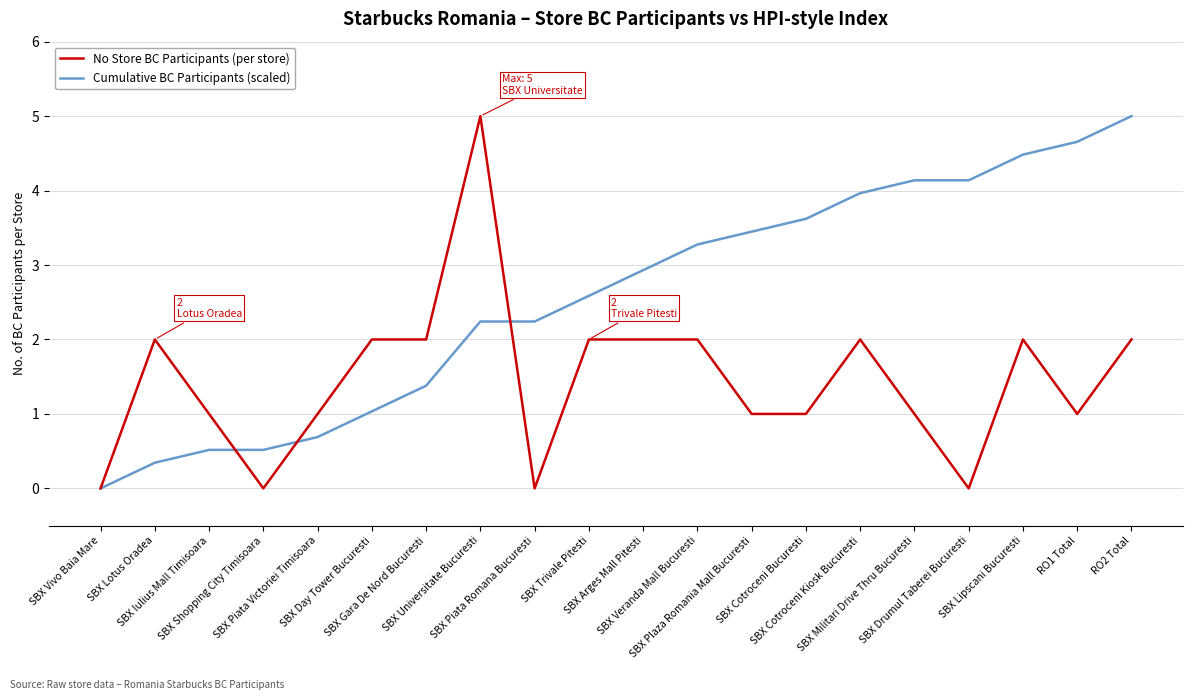

Which series has the largest total across all categories?

Cumulative BC Participants (scaled)